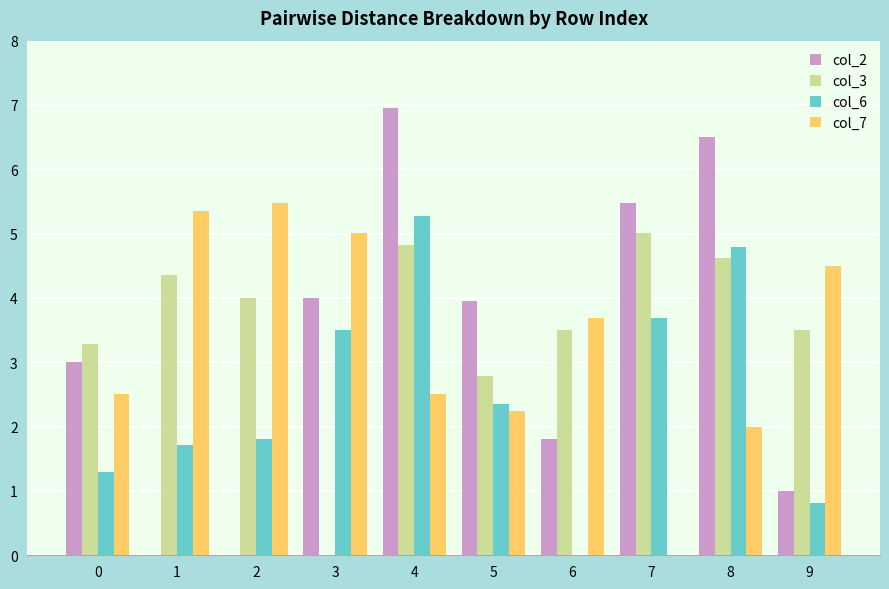

Which series changed the most between 0 and 8?

col_6